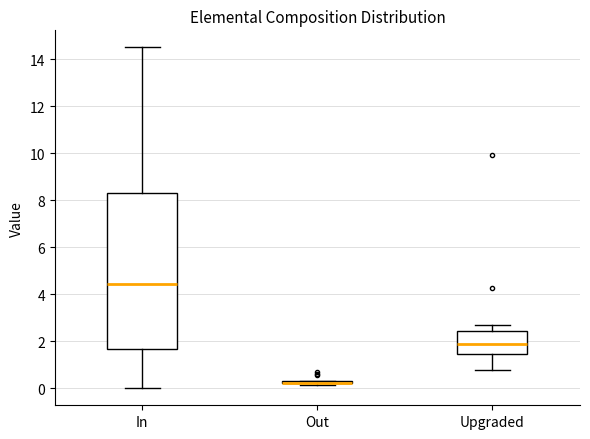

Comparing the boxes themselves (not the whiskers), which one is the tallest?

In